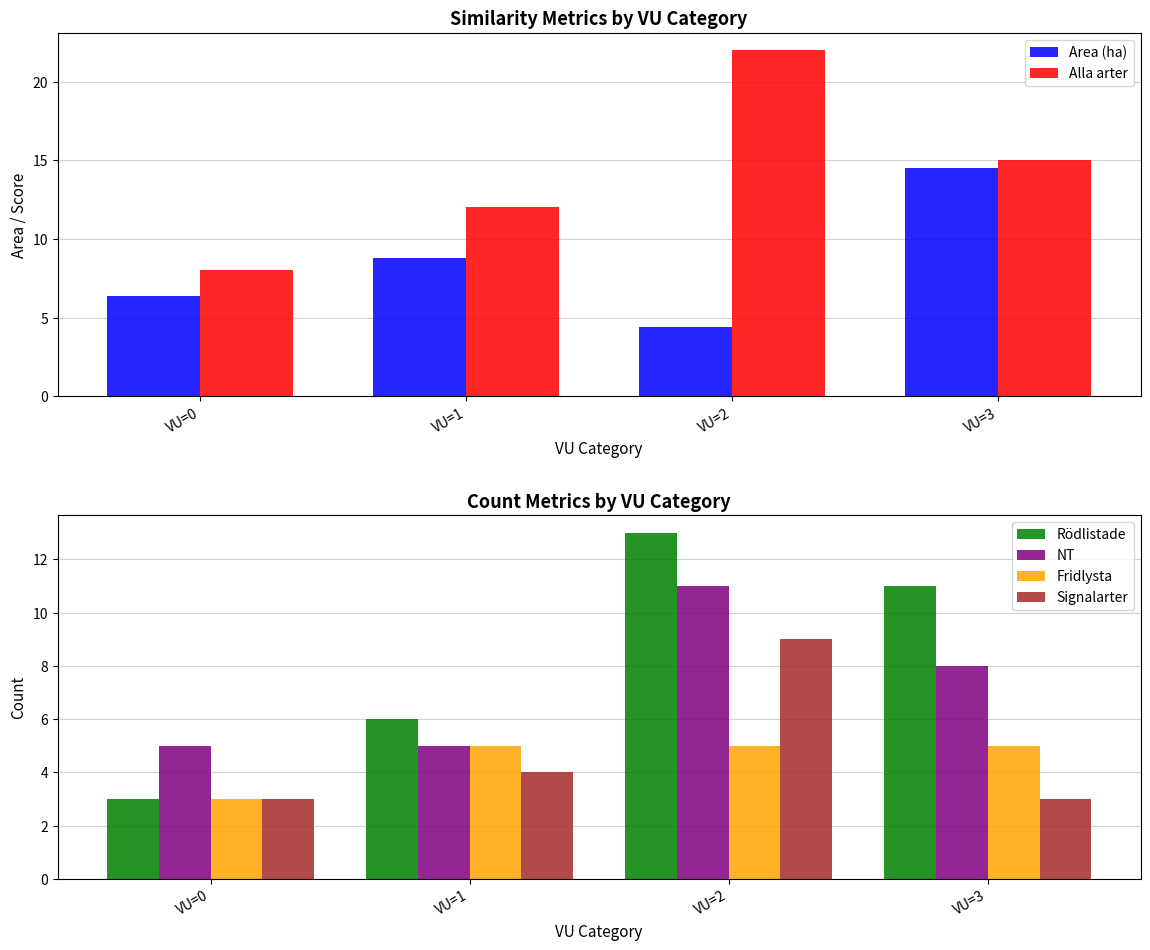

Are the bars horizontal?

No